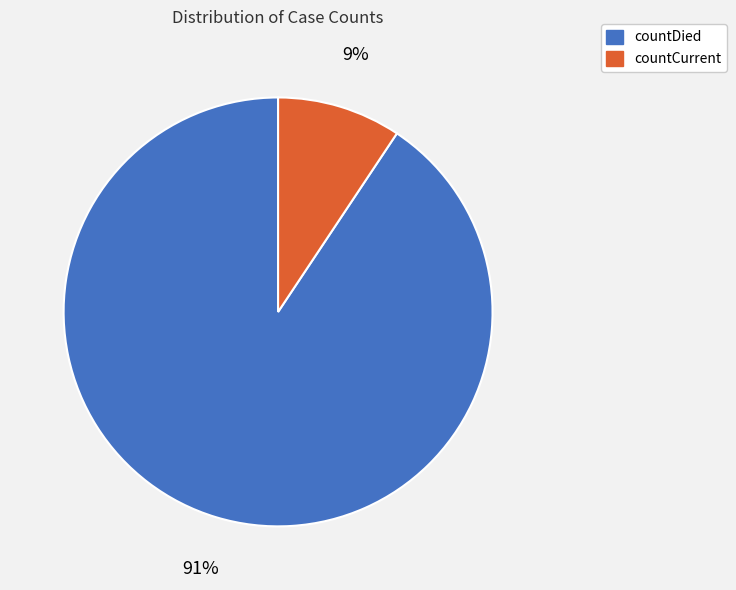

Rank the categories by value from lowest to highest.

countCurrent, countDied